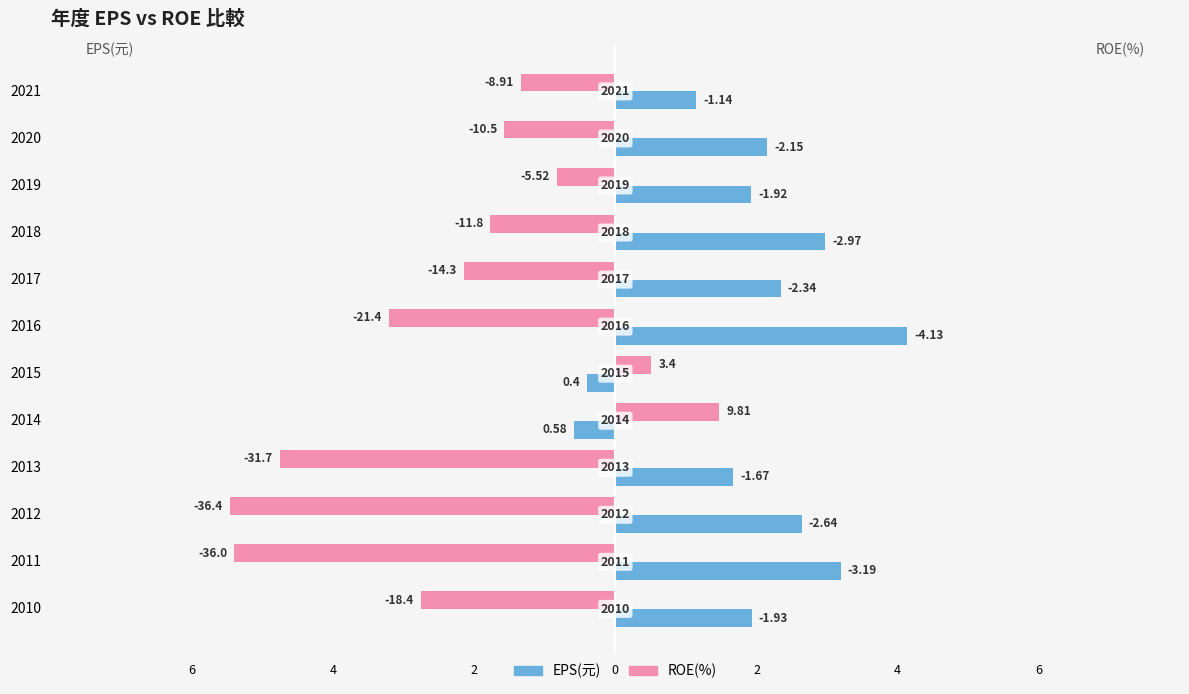

What are all the series names shown in the legend?

EPS(元), ROE(%)